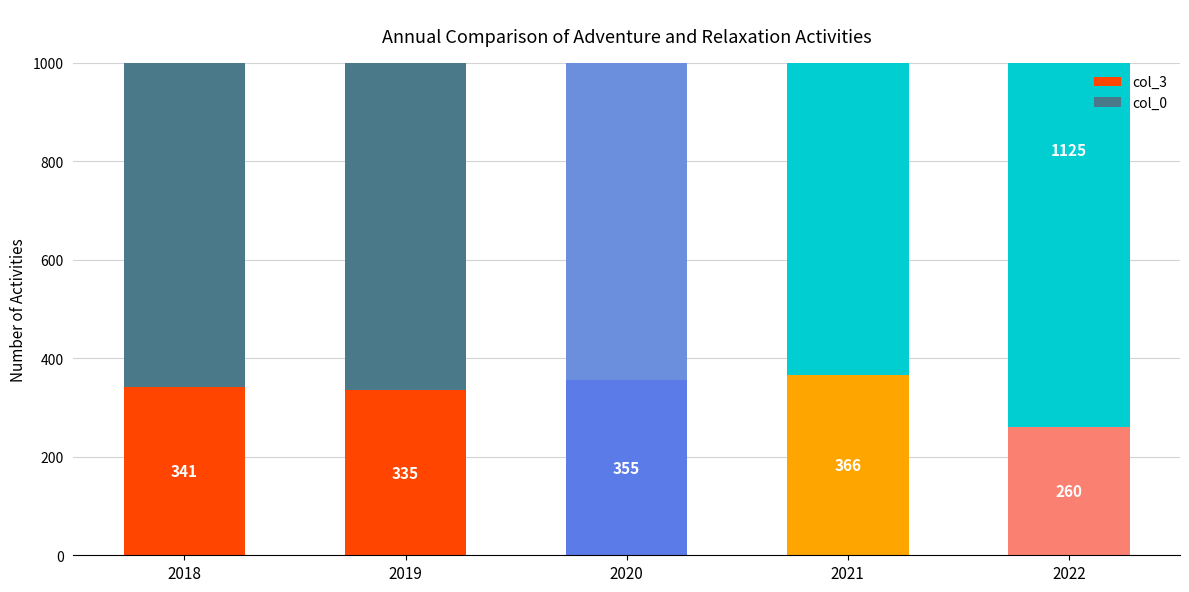

Read the col_0 value at 2018, to the nearest 10.

1480